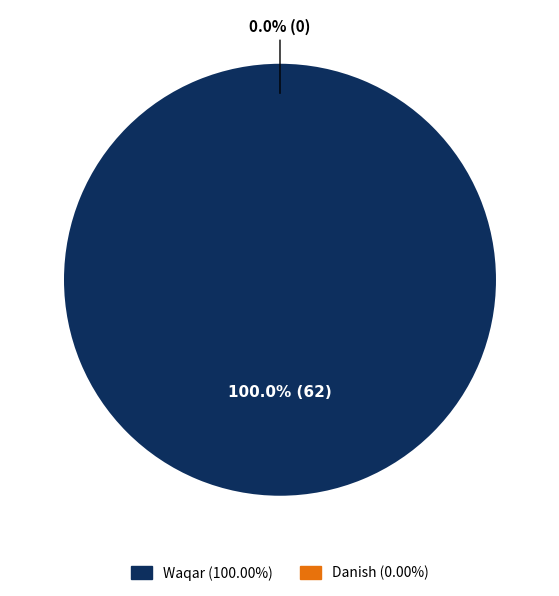

What is the change in value from Waqar to Danish?

-62